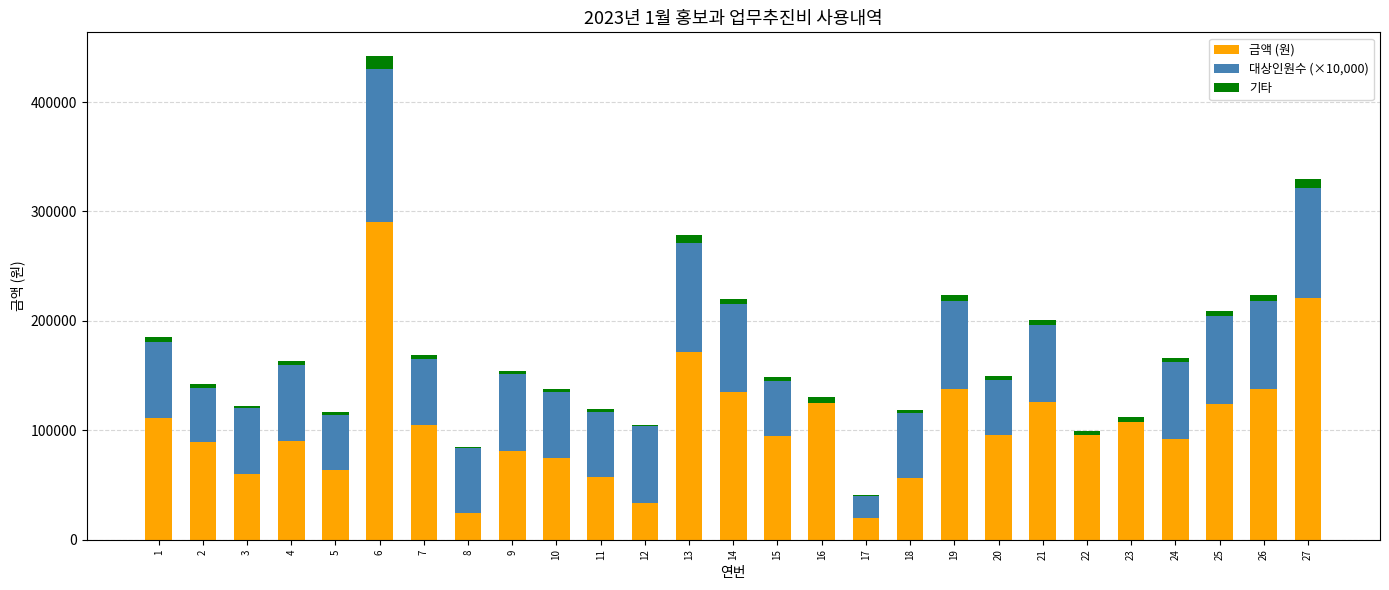

The value of 금액 (원) at 12 is 33600.0. True or false?

True